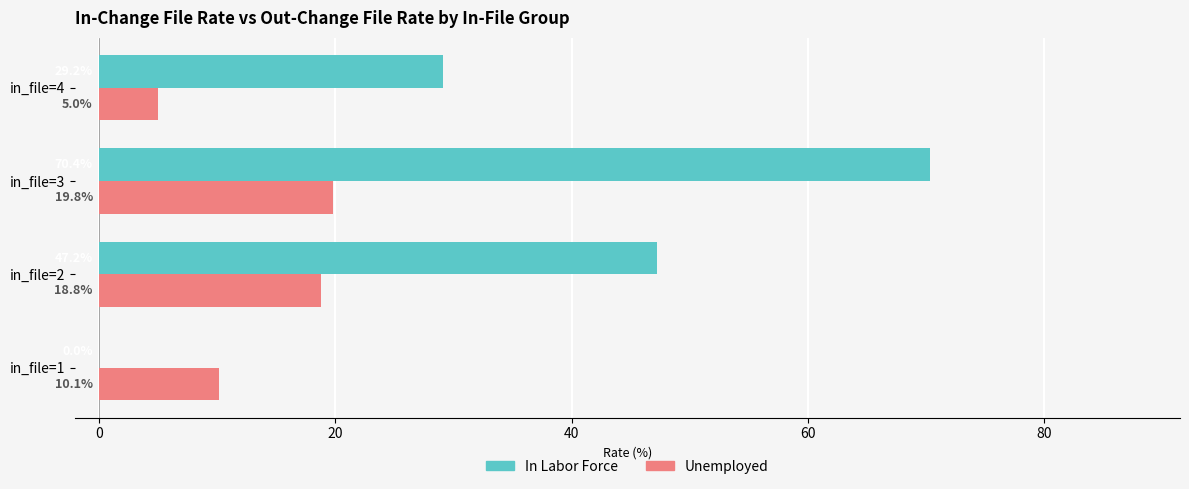

What are all the series names shown in the legend?

In Labor Force, Unemployed